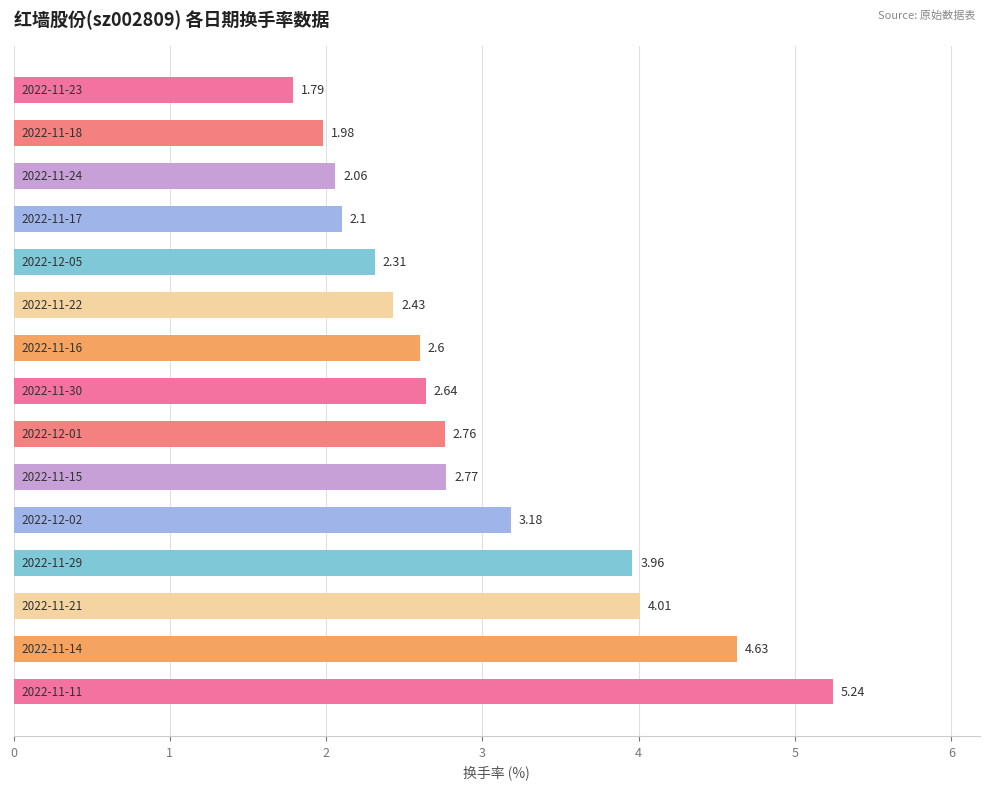

What is the average value?

3.0